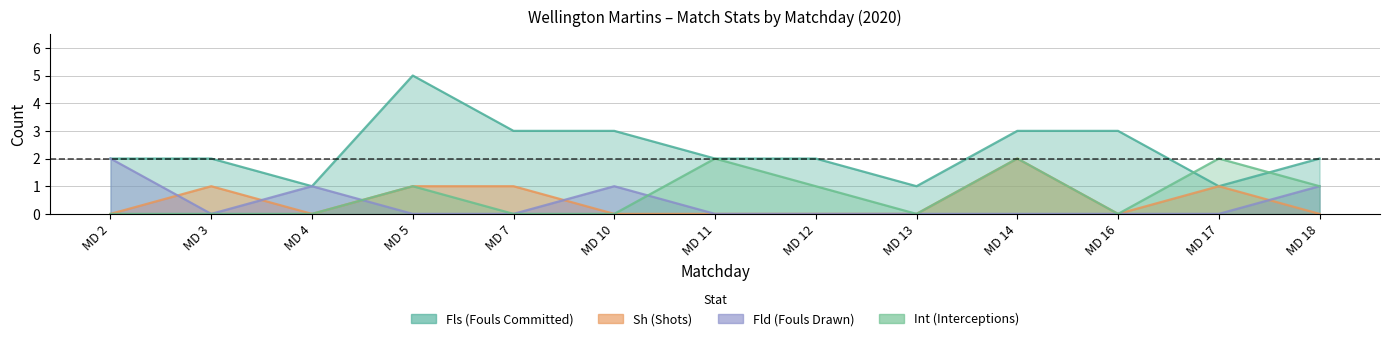

Which series has the largest range (max minus min)?

Fls